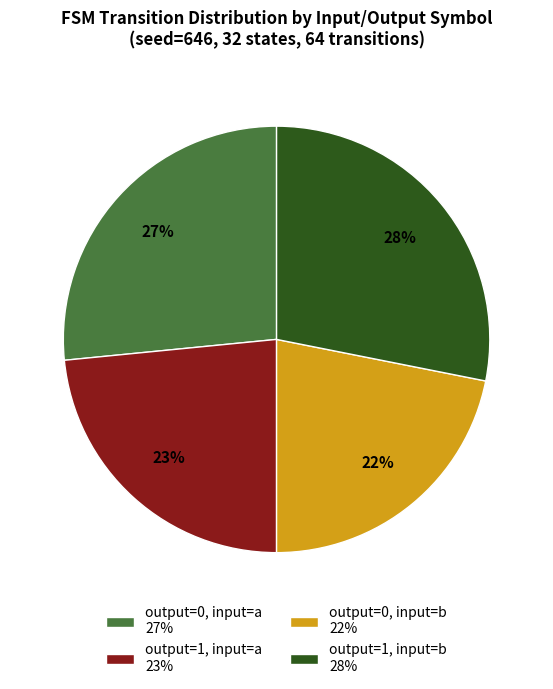

Which has a higher value, output=0, input=a 27% or output=1, input=a 23%?

output=0, input=a 27%